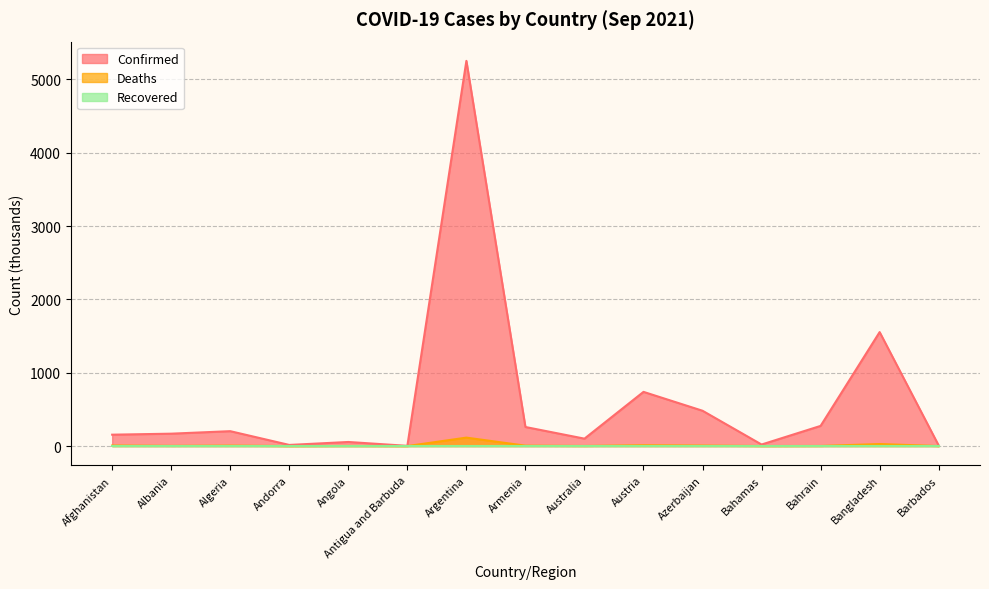

What is the highest value of the Deaths series?

115.0